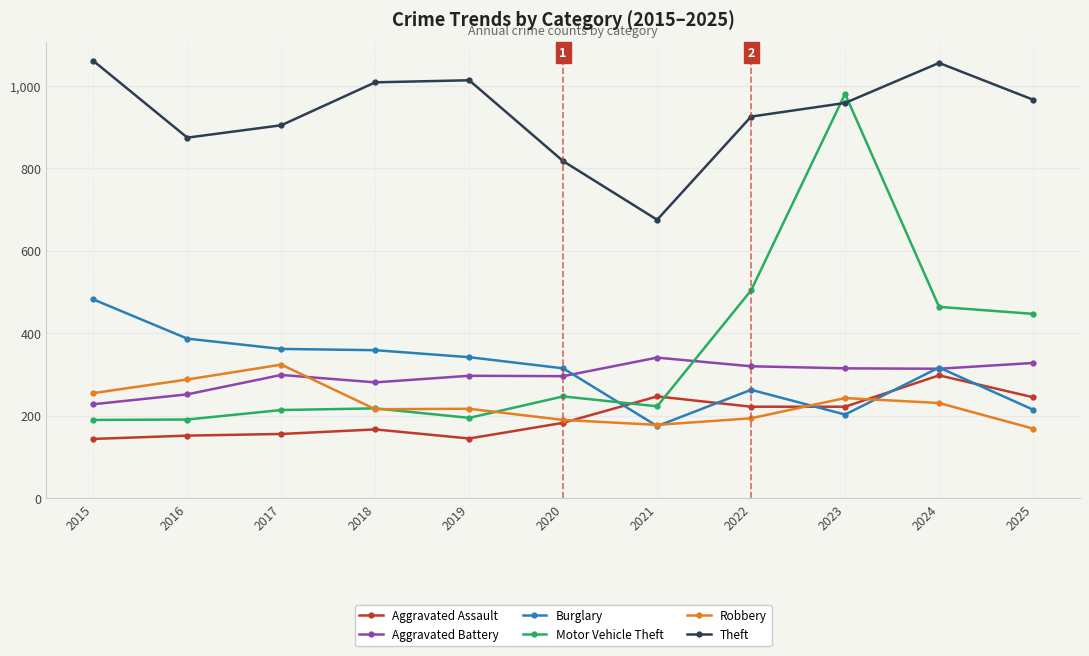

What value does the Theft series have at 2021, to the nearest 10?

680